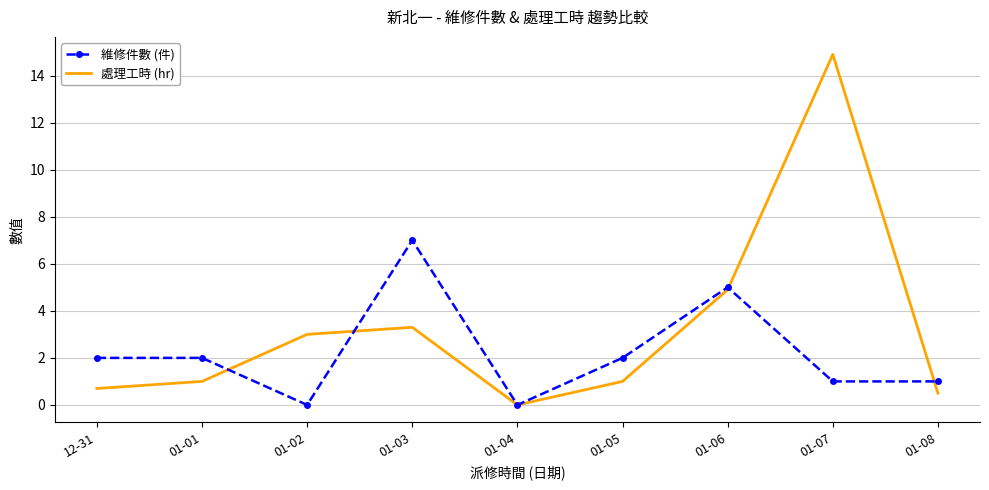

True or false: 處理工時 (hr) has a value of 0.0 at 01-04.

True